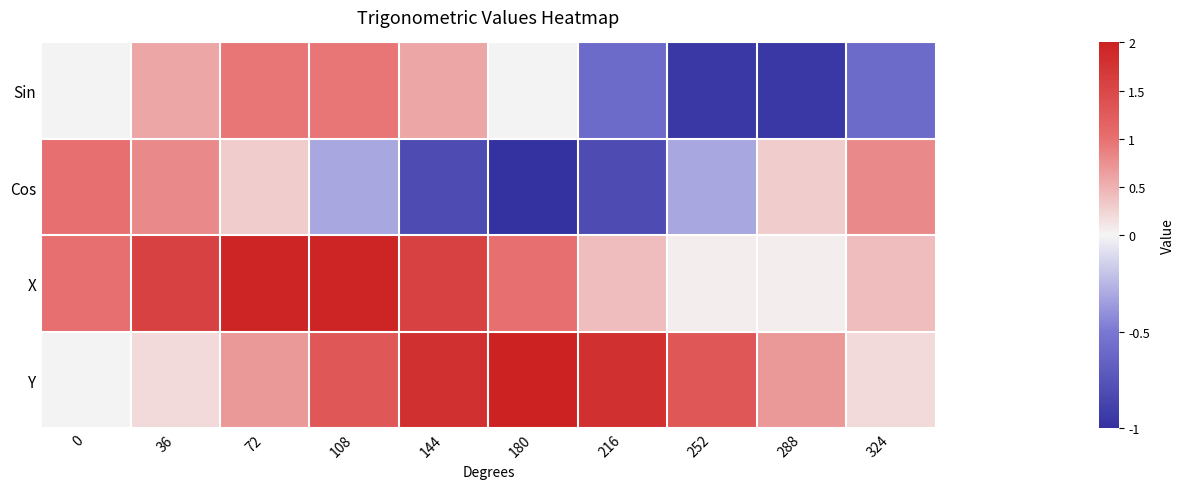

Which series has the largest total across all categories?

X